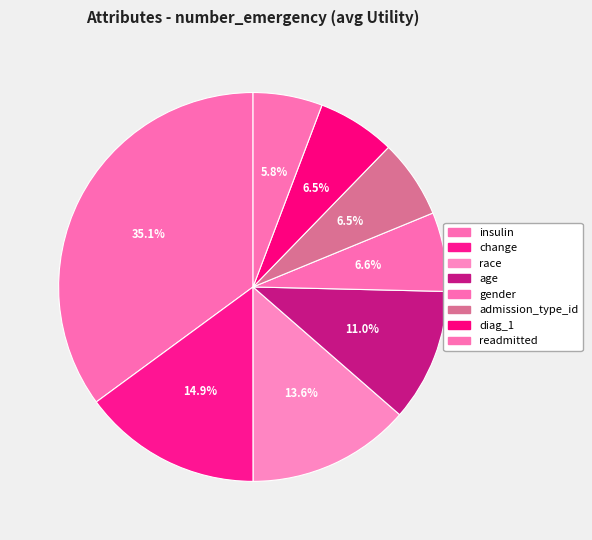

Between diag_1 and readmitted, which is larger?

diag_1